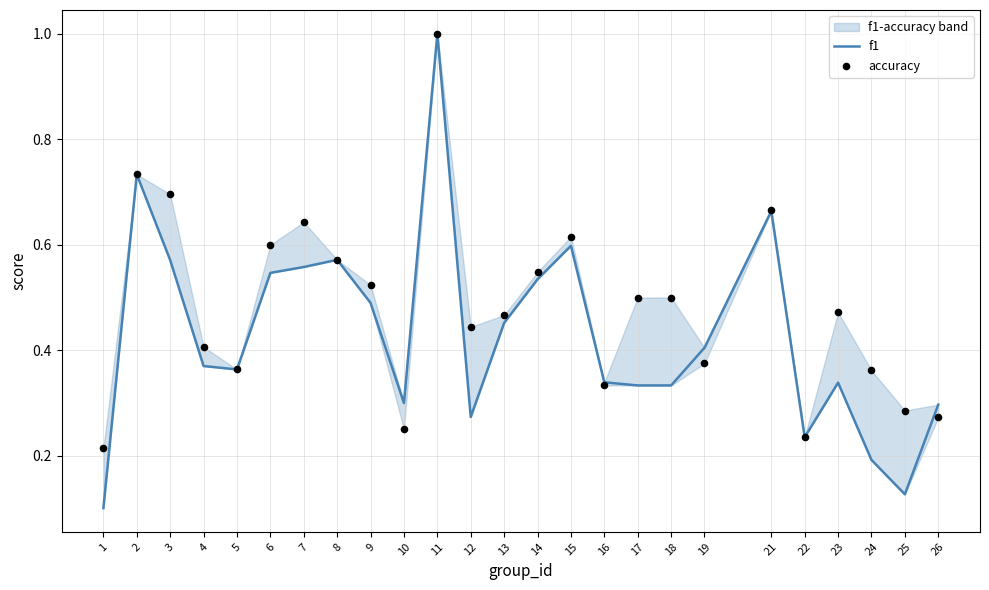

Which series has the largest total across all categories?

accuracy